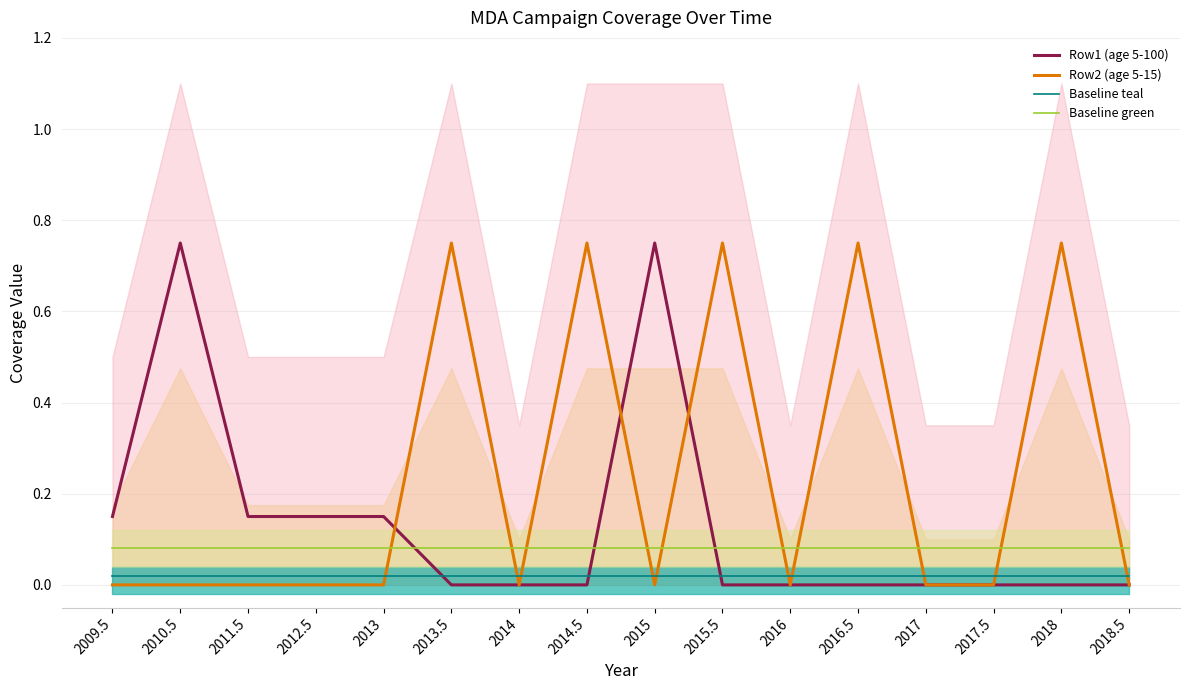

What is the minimum value for Baseline green?

0.1